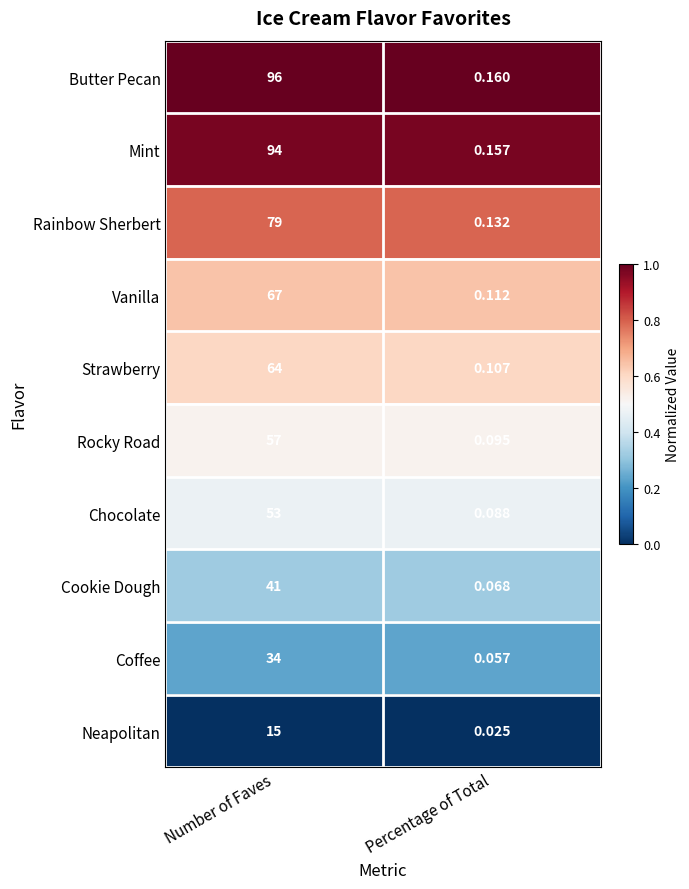

Which series has the largest range (max minus min)?

Butter Pecan